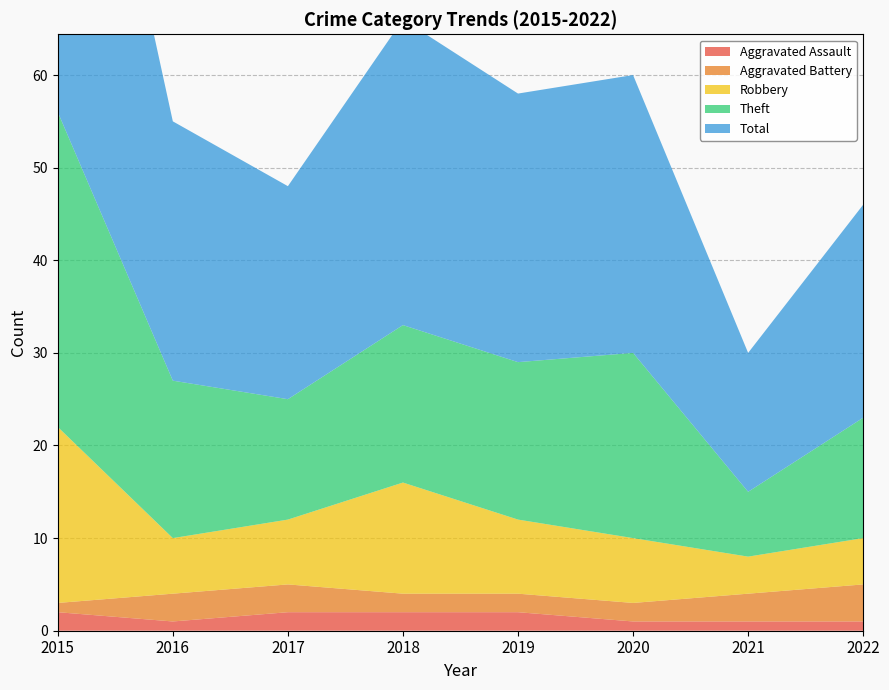

Reading left to right, extract all data points from this chart.

Aggravated Assault: 2	1	2	2	2	1	1	1
Aggravated Battery: 1	3	3	2	2	2	3	4
Robbery: 19	6	7	12	8	7	4	5
Theft: 34	17	13	17	17	20	7	13
Total: 56	28	23	33	29	30	15	23